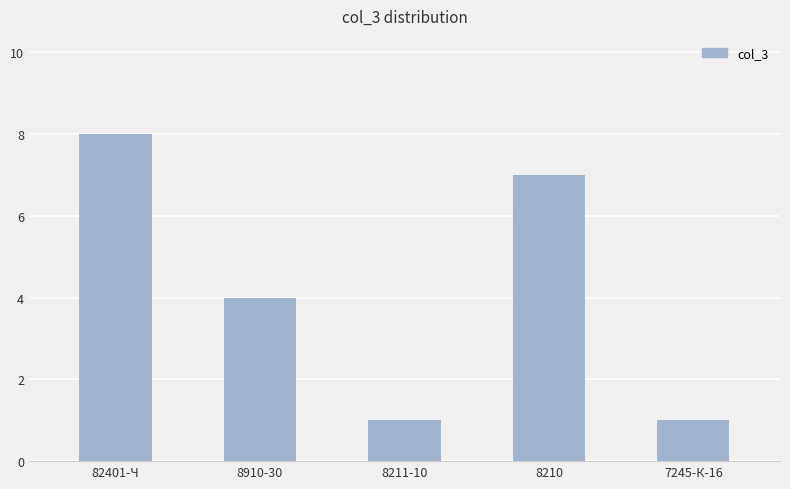

At which label does the data first exceed 4?

82401-Ч